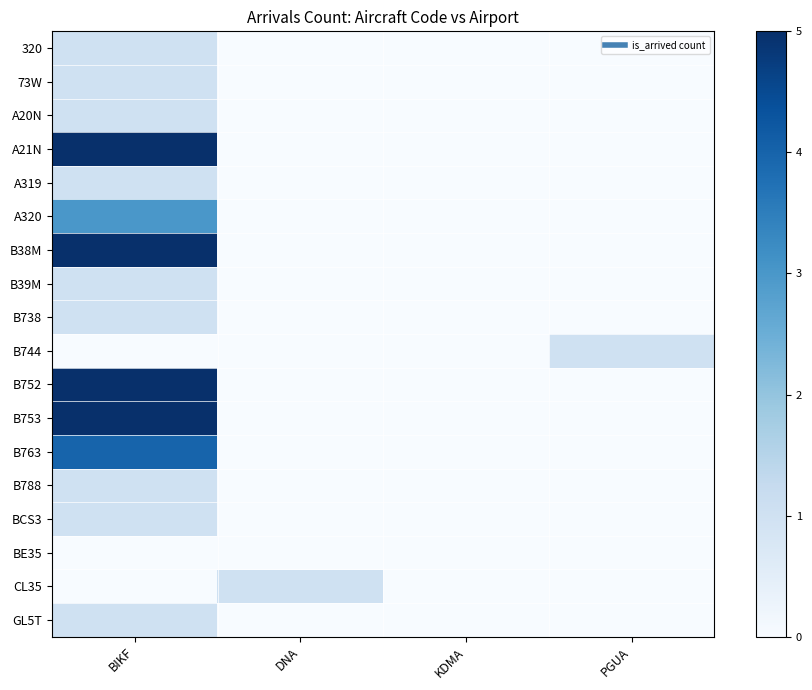

Between DNA and PGUA, which series saw the biggest shift?

B744